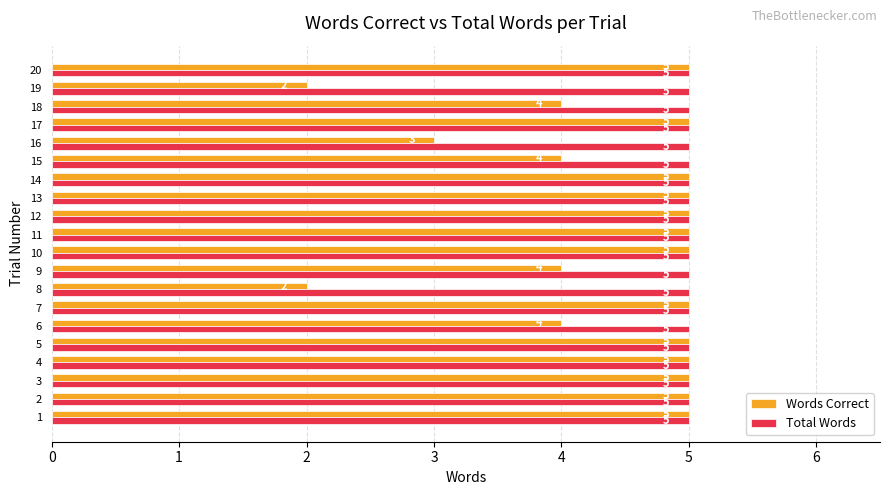

What is the average value of the Total Words series?

5